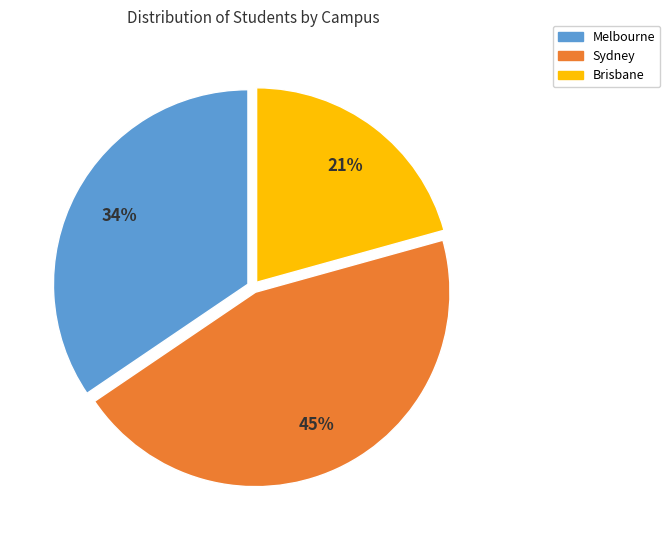

Is there a majority slice in this chart?

No